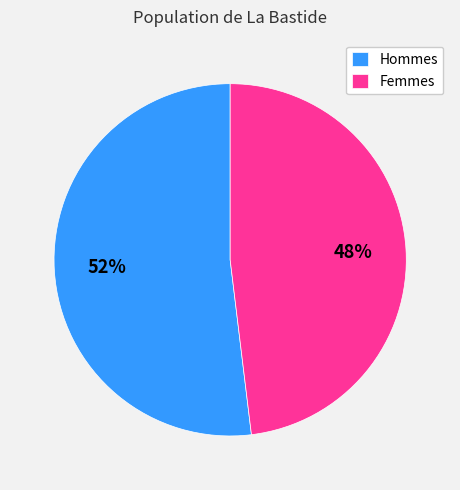

Rank the categories by value from lowest to highest.

Femmes, Hommes